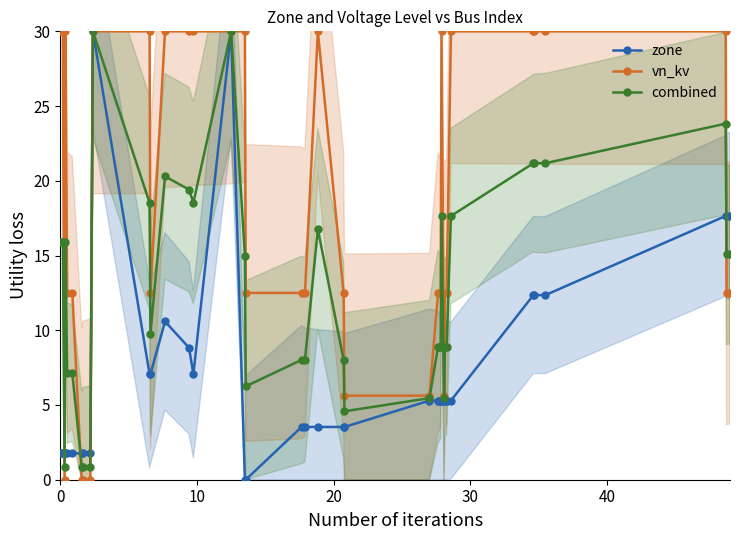

At how many categories does at least one series exceed 13?

20